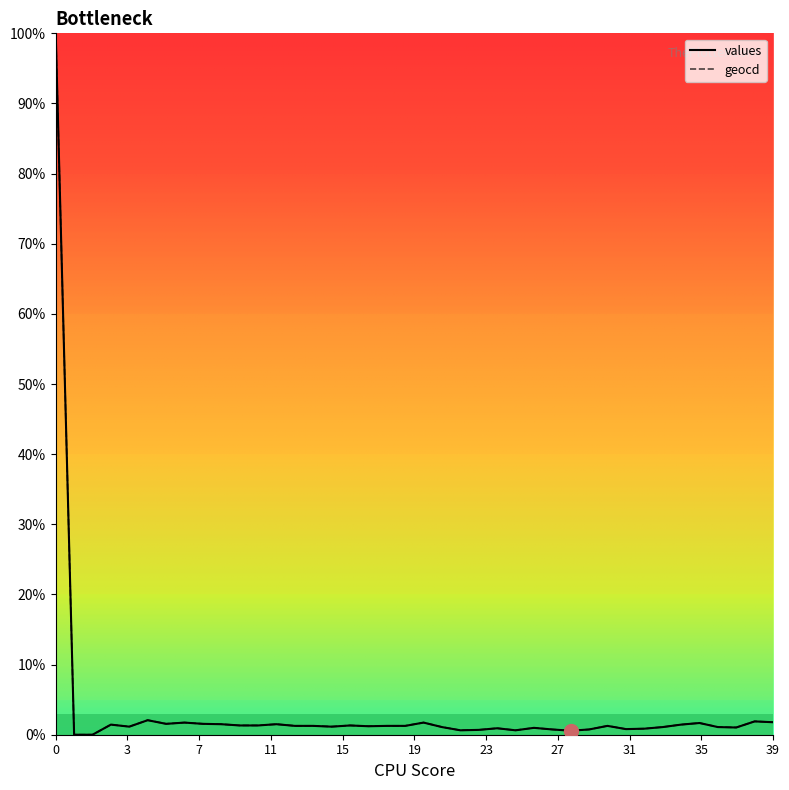

What is the maximum value for geocd?

100.0